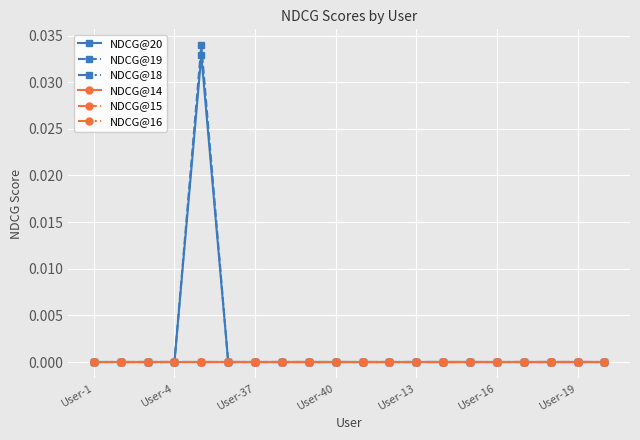

Does the chart have visible grid lines?

Yes